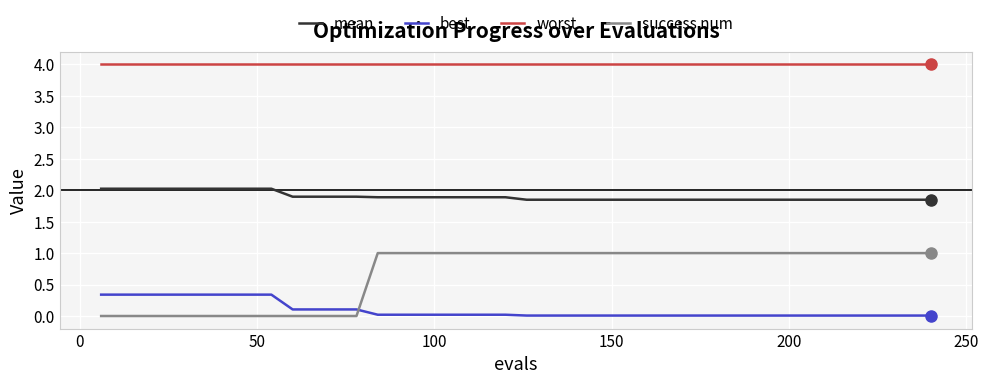

What is the maximum value for best?

0.3